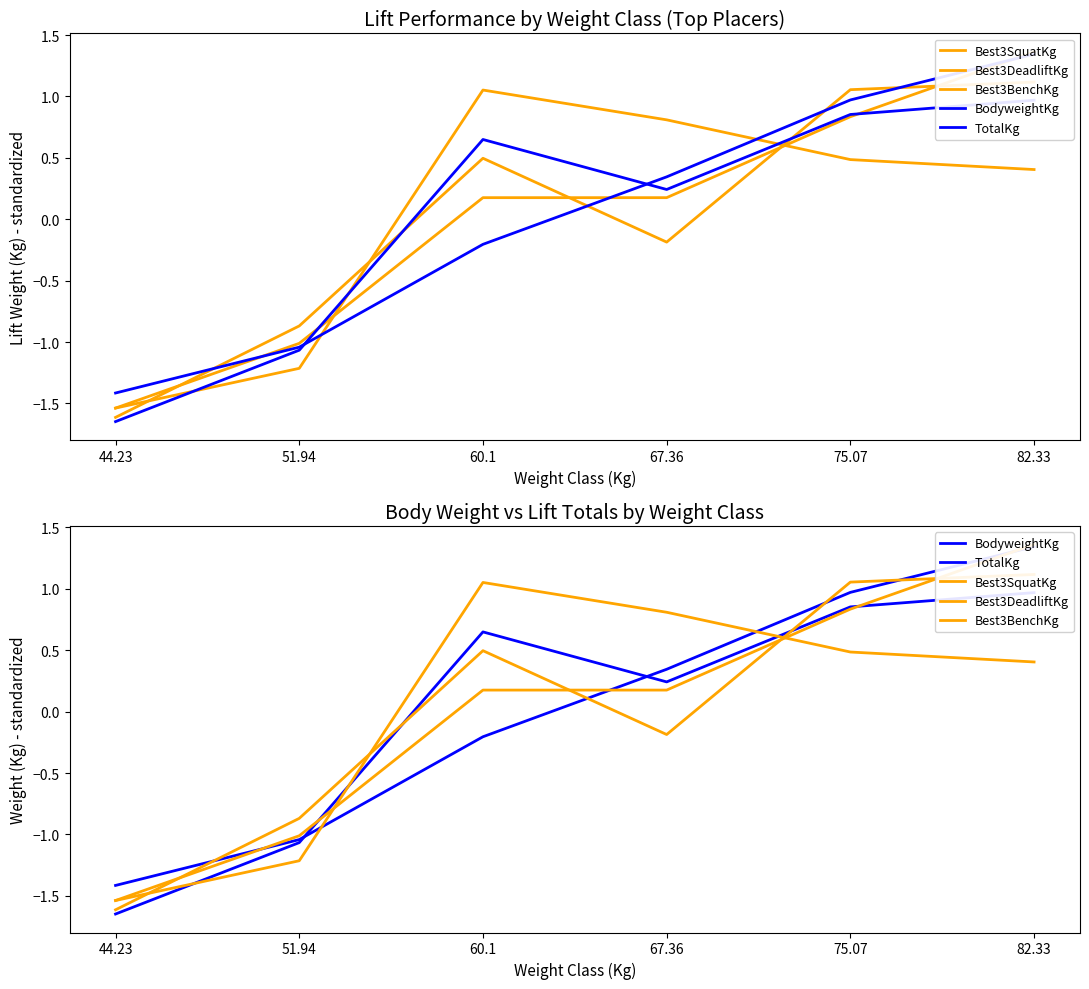

Which has a higher value, 60.1 or 67.36?

60.1